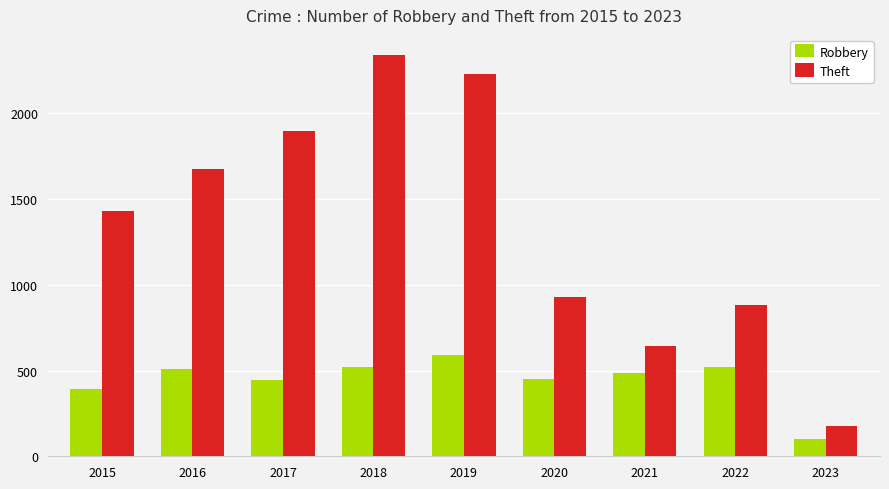

Rank the series at 2023 from highest to lowest value.

Theft, Robbery